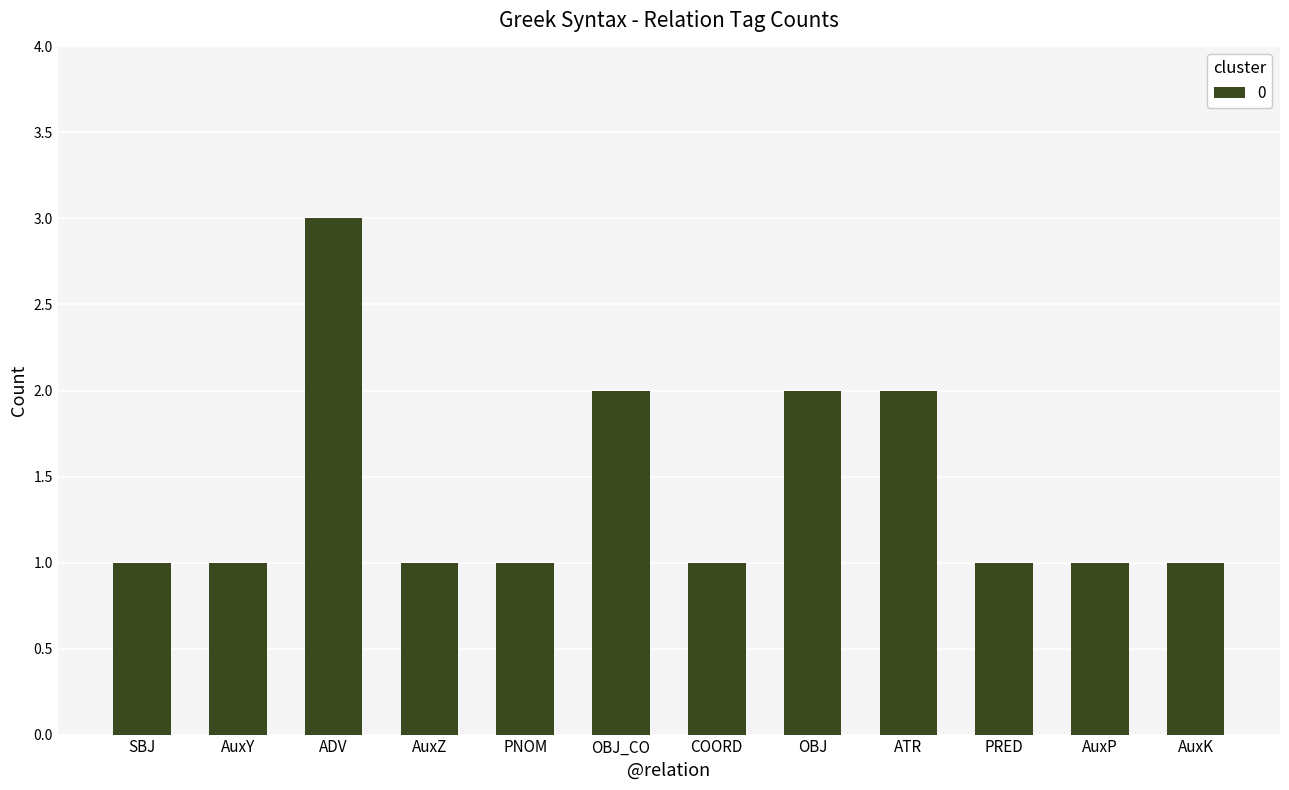

Approximately how many times larger is the value at PRED compared to PNOM?

1.0